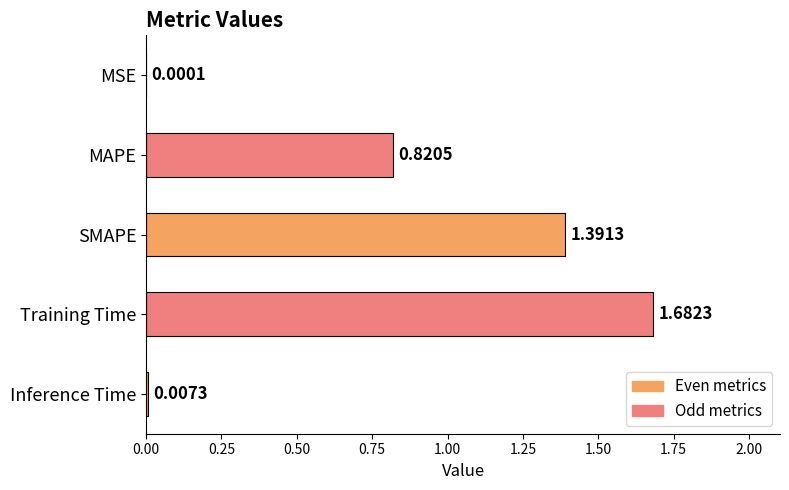

At which label is the value closest to 0?

MSE